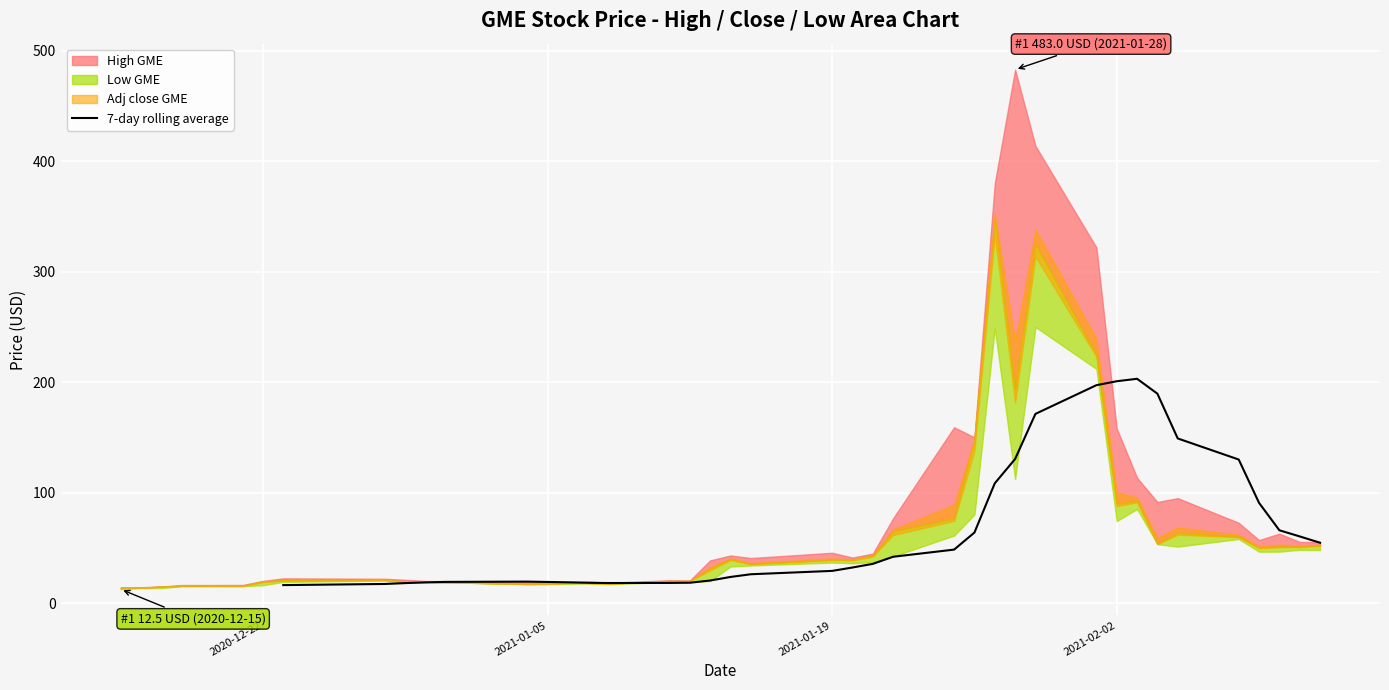

What is the average value?

67.4